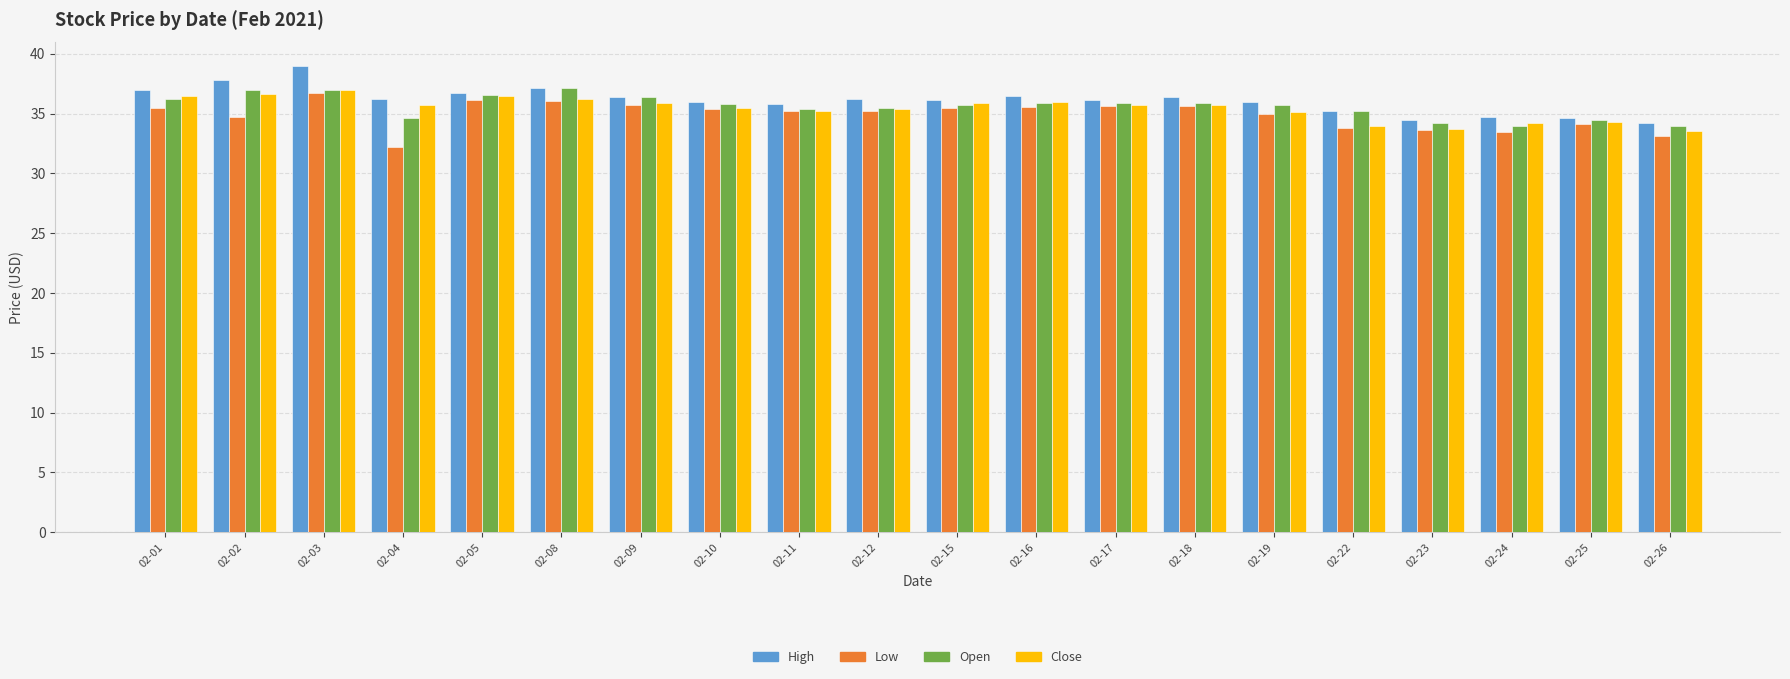

What is the total value across all series at 02-18?

143.7